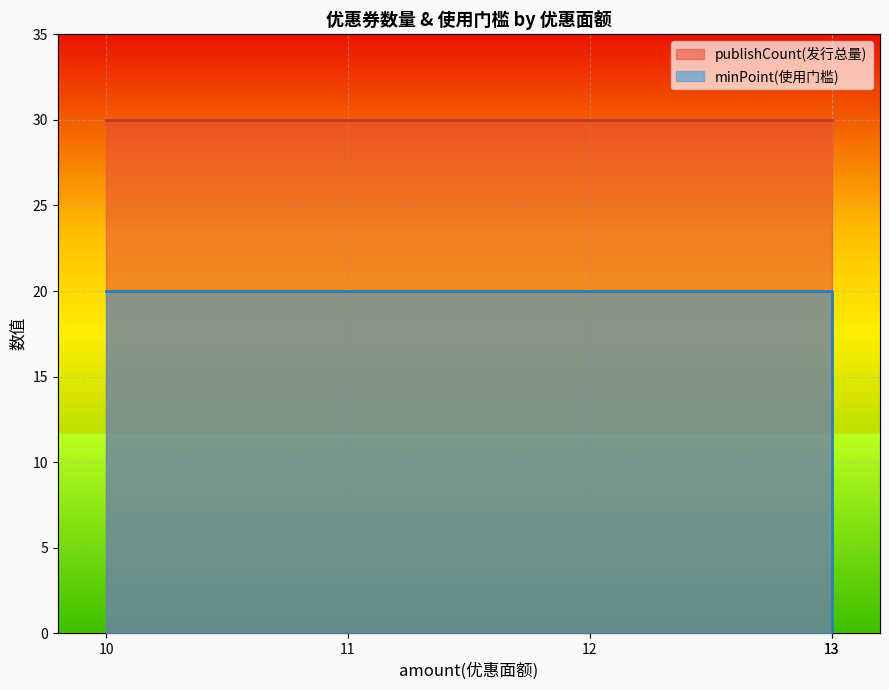

Between 11 and 13, which is larger?

11